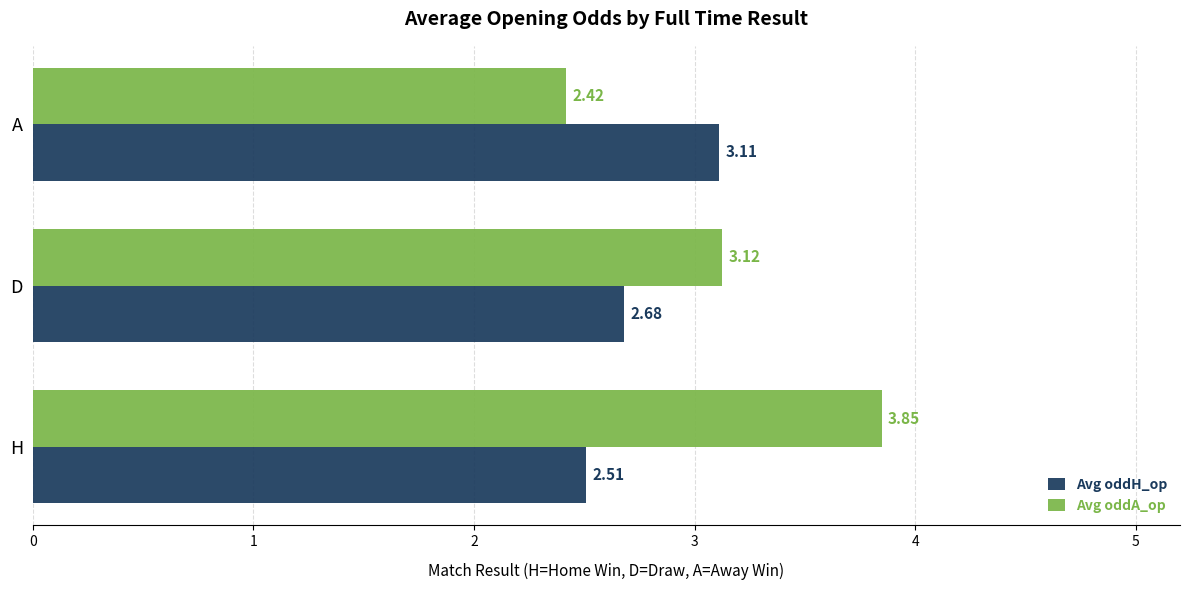

Rank the categories by Avg oddH_op value from lowest to highest.

H, D, A